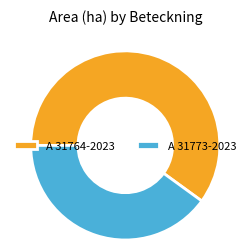

Does A 31773-2023 represent more than half of the total?

No